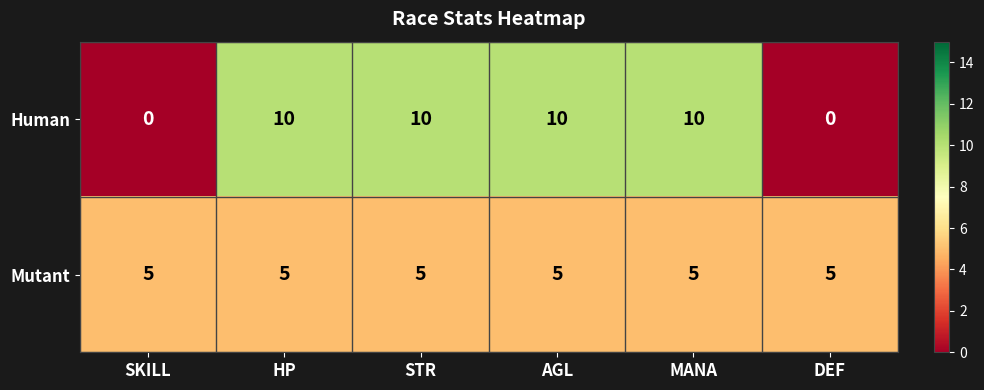

Is the value of Mutant at SKILL greater than the value of Human at AGL?

No